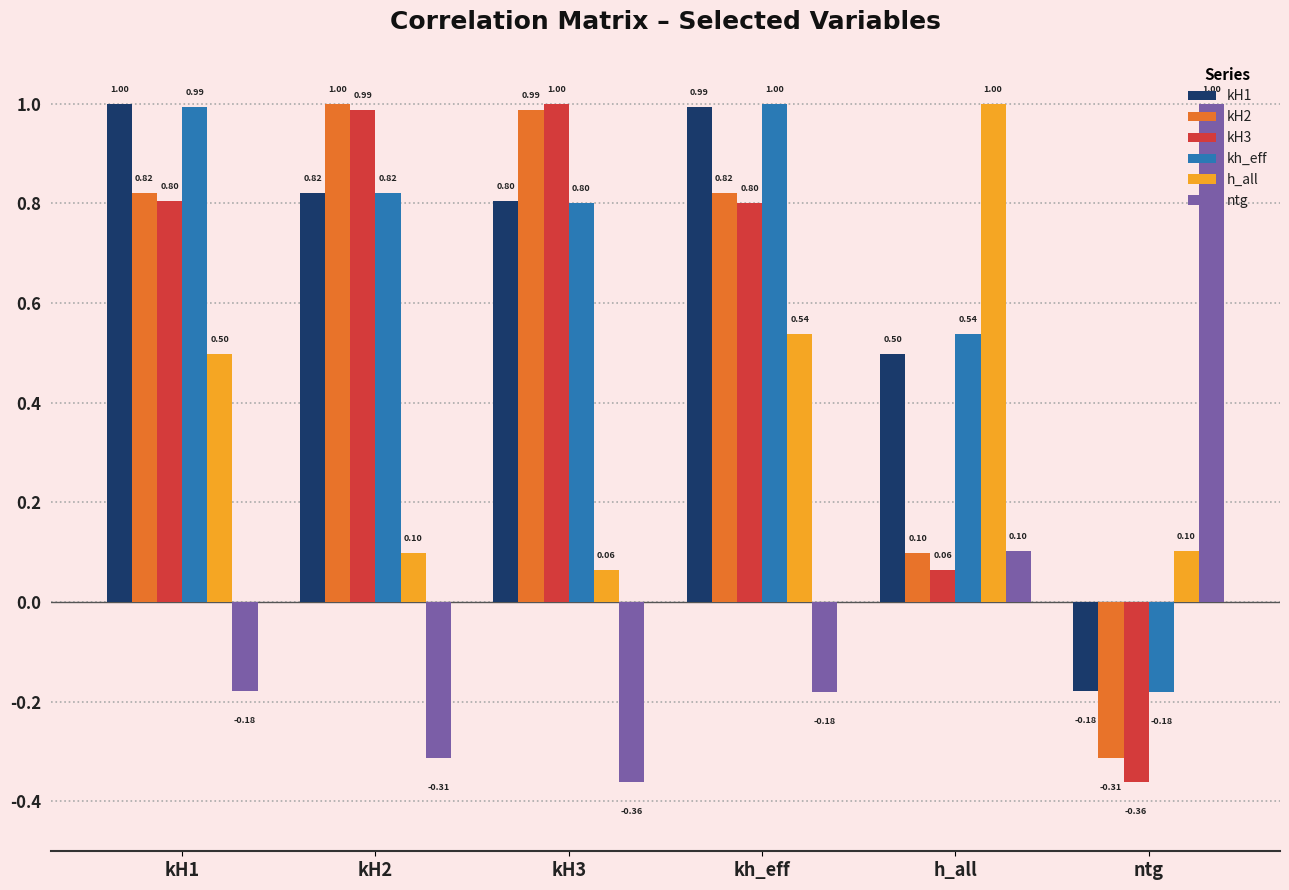

At which label does kH2 first exceed 0?

kH1